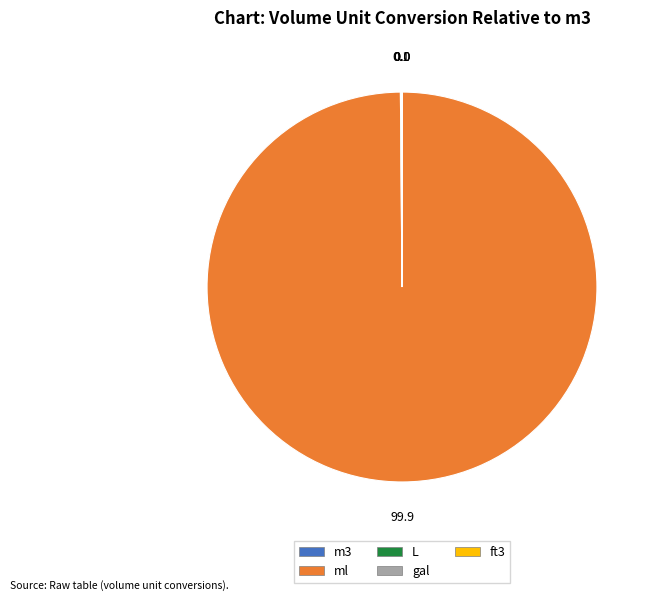

True or false: ml accounts for 100% of the total.

True